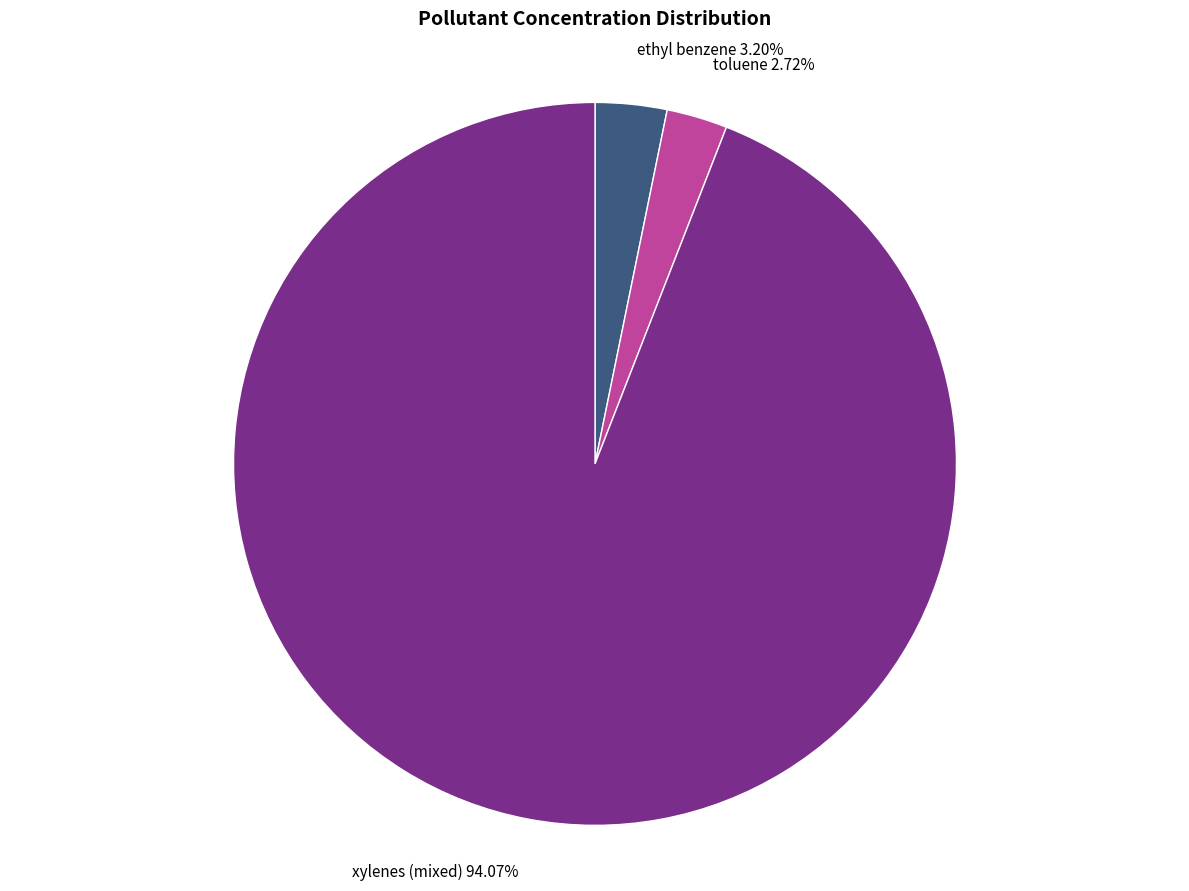

Does any single category account for the majority?

Yes